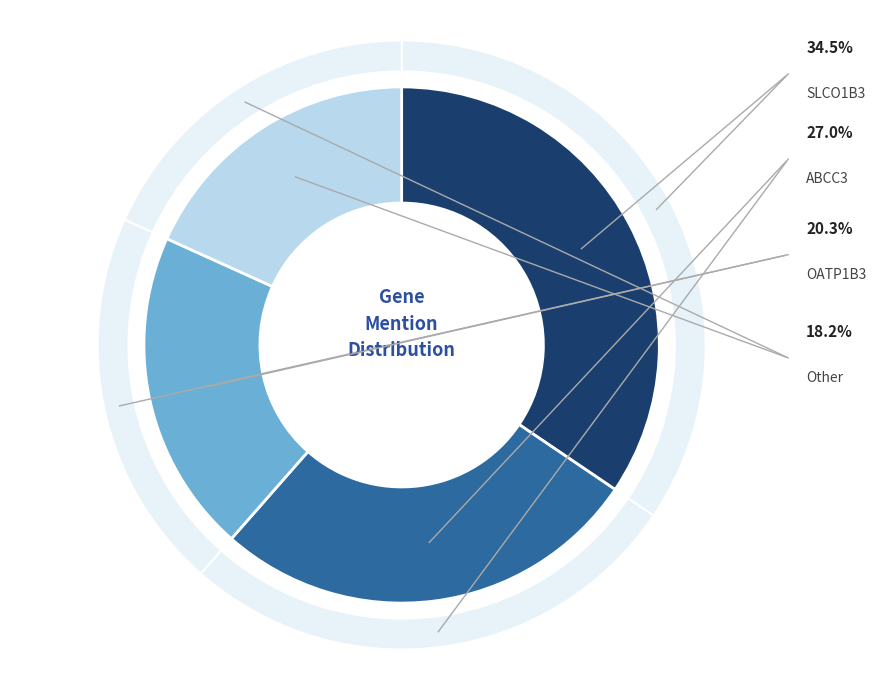

What percentage is the Other slice, to the nearest percent?

18%